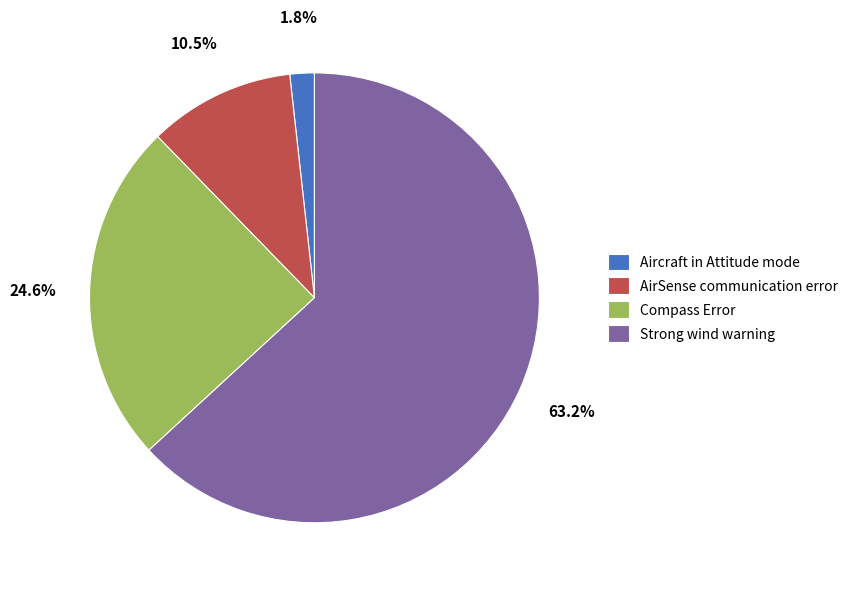

What percentage is the Compass Error slice, to the nearest percent?

25%